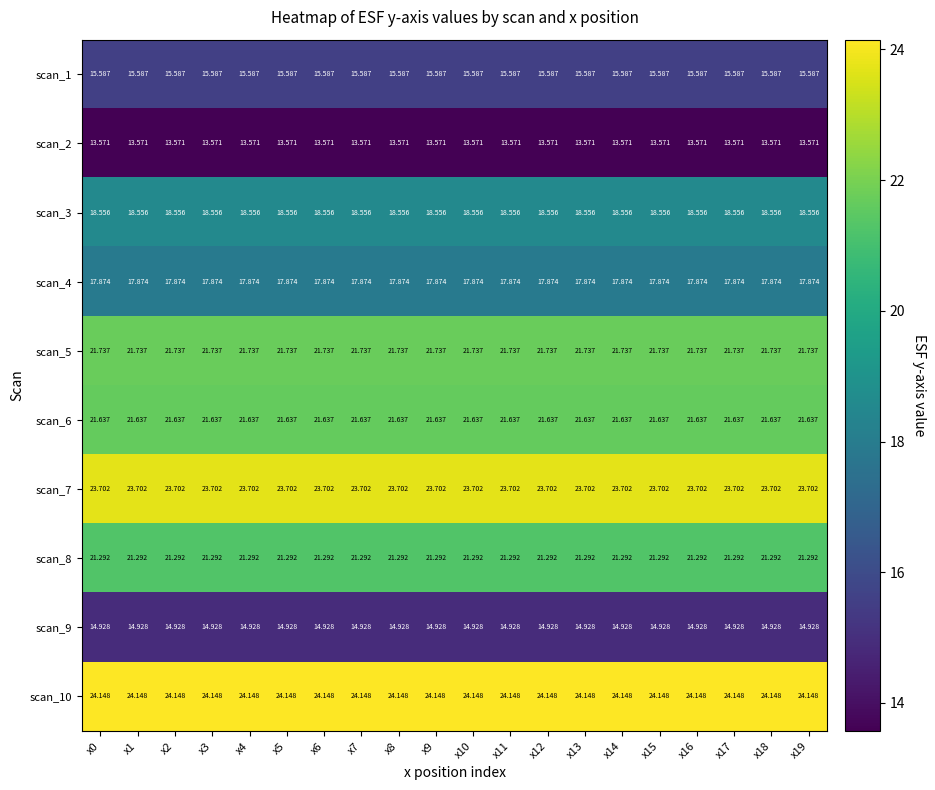

Is the value of scan_6 at x16 greater than the value of scan_3 at x12?

Yes